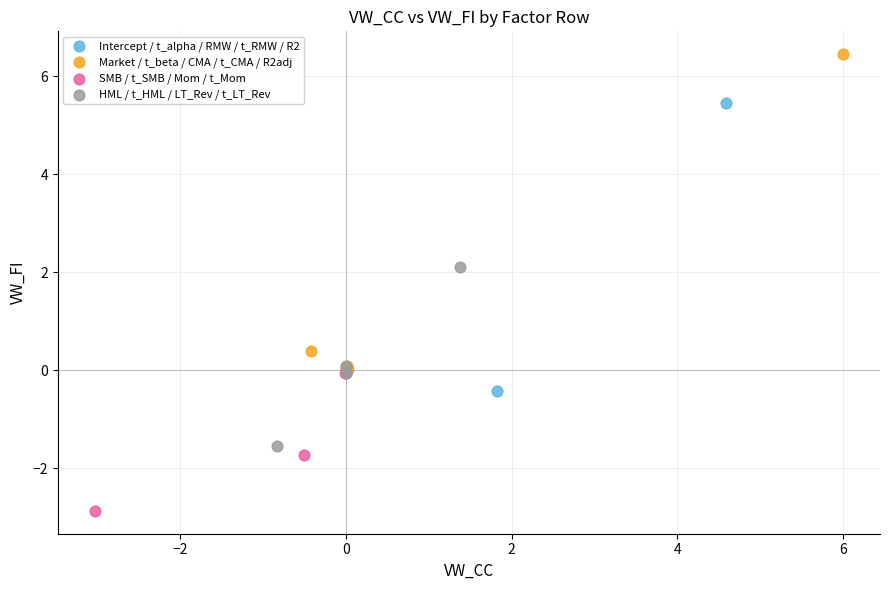

Which series contains the lowest Y value?

SMB / t_SMB / Mom / t_Mom